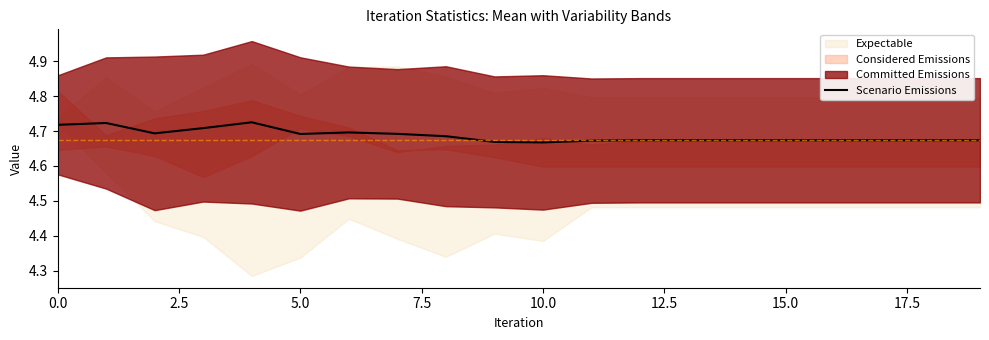

What is the maximum value shown in the chart?

4.7